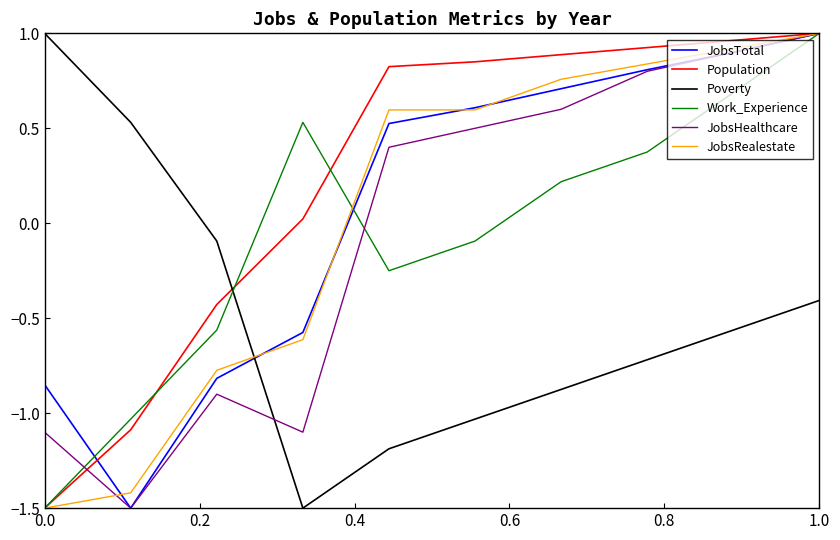

At how many categories does at least one series exceed 0?

9